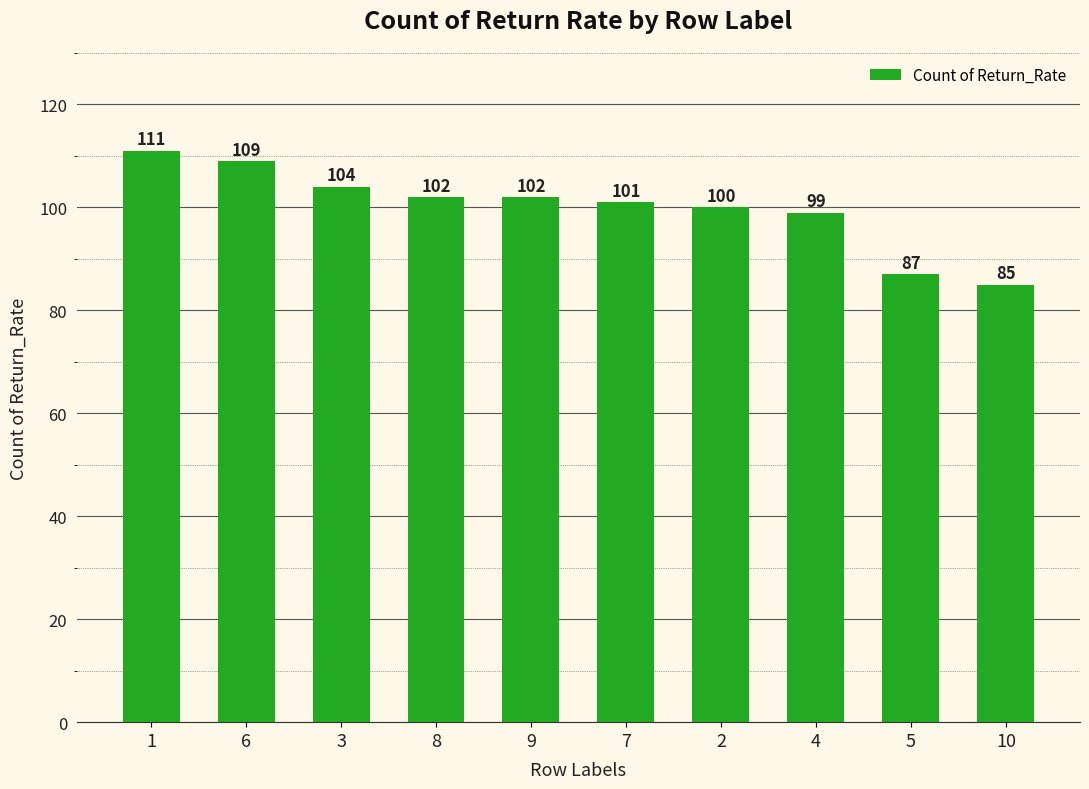

What is the average value?

100